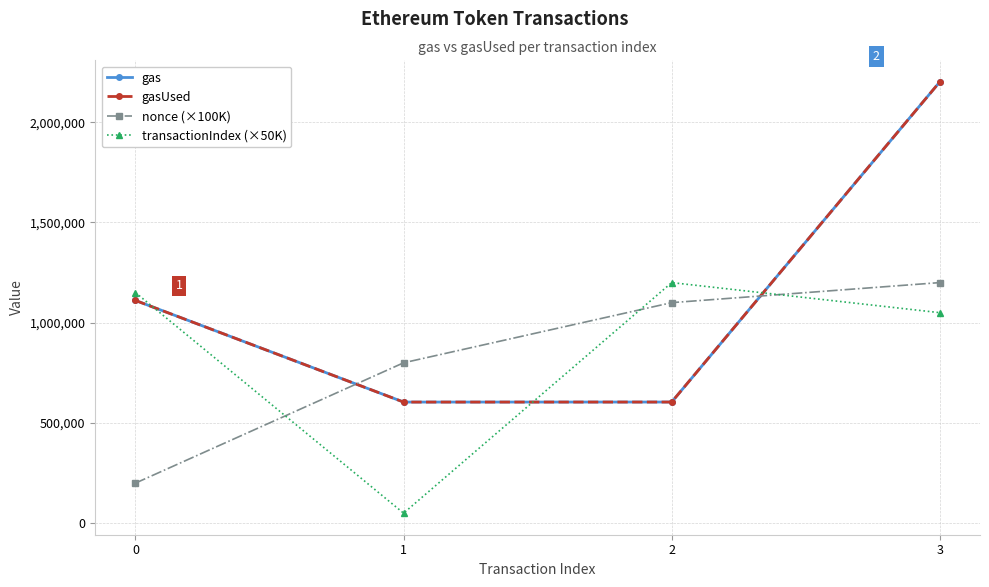

List the series in order of their peak value, highest first.

gas, gasUsed, nonce (×100K), transactionIndex (×50K)